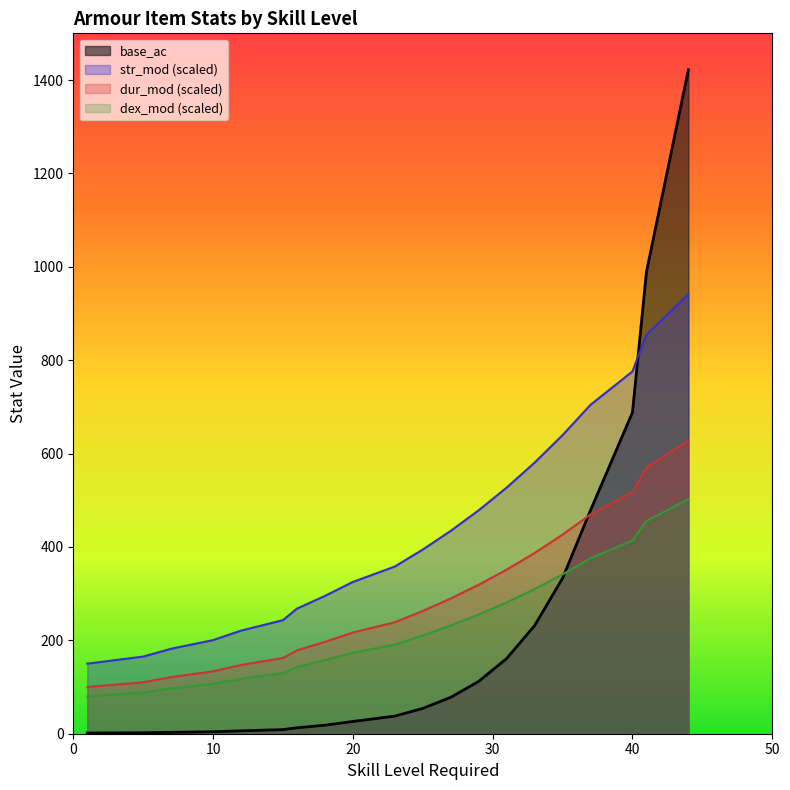

Which series has the widest spread of values?

base_ac